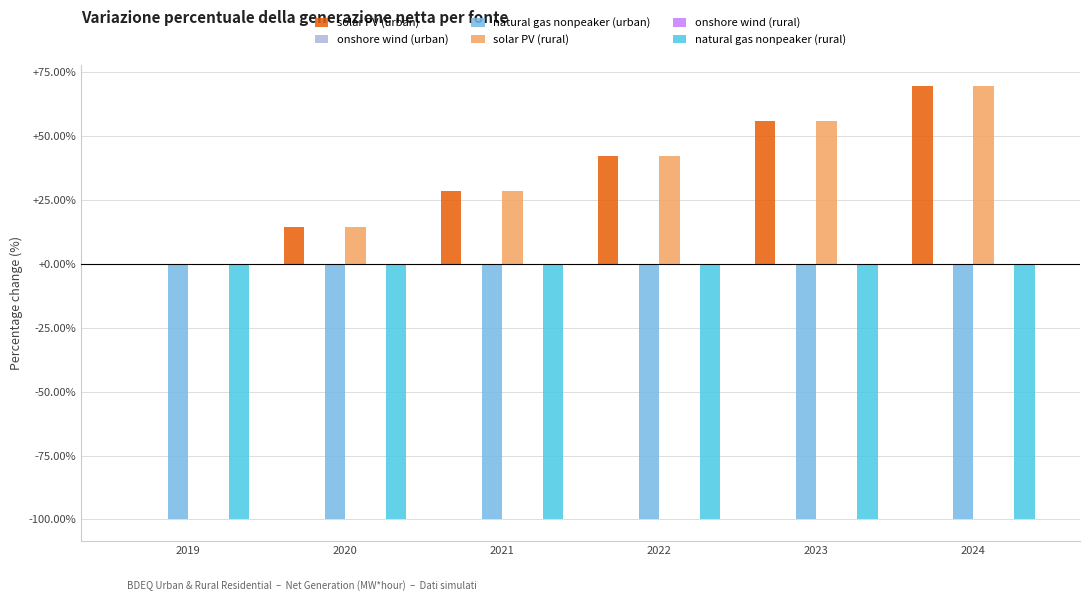

What are all the series names shown in the legend?

solar PV (urban), onshore wind (urban), natural gas nonpeaker (urban), solar PV (rural), onshore wind (rural), natural gas nonpeaker (rural)